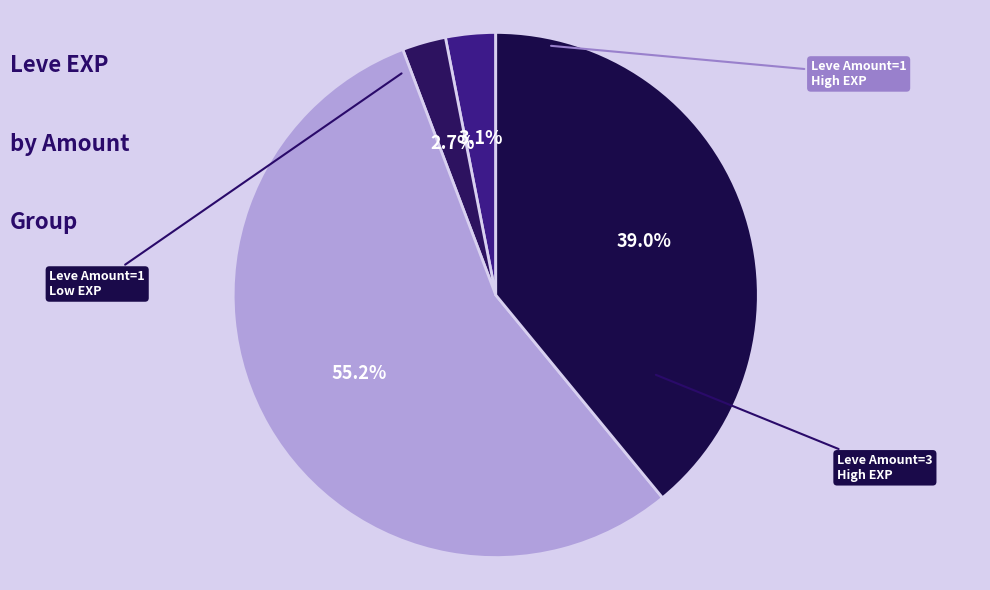

Count the number of slices in the pie.

4